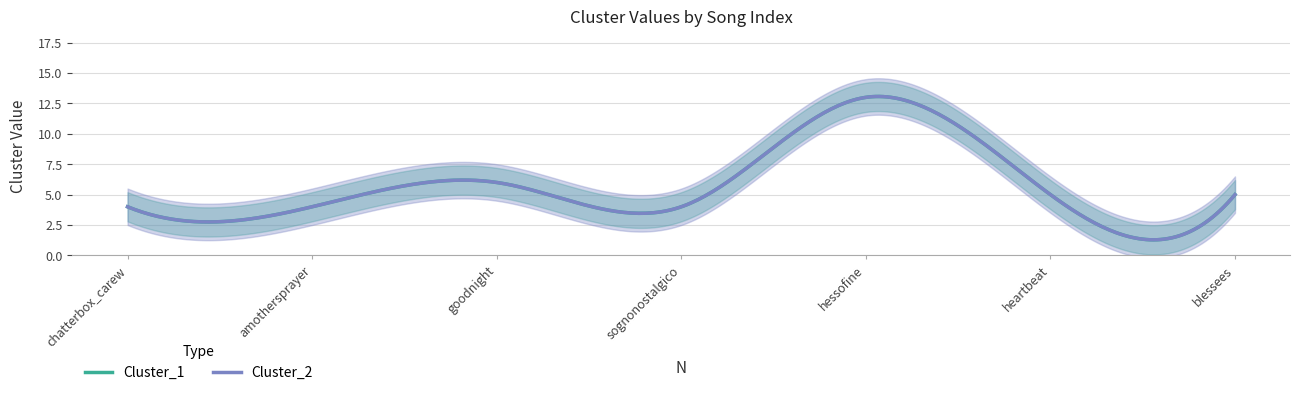

Count the Cluster_2 values in the range 4 to 6.

6